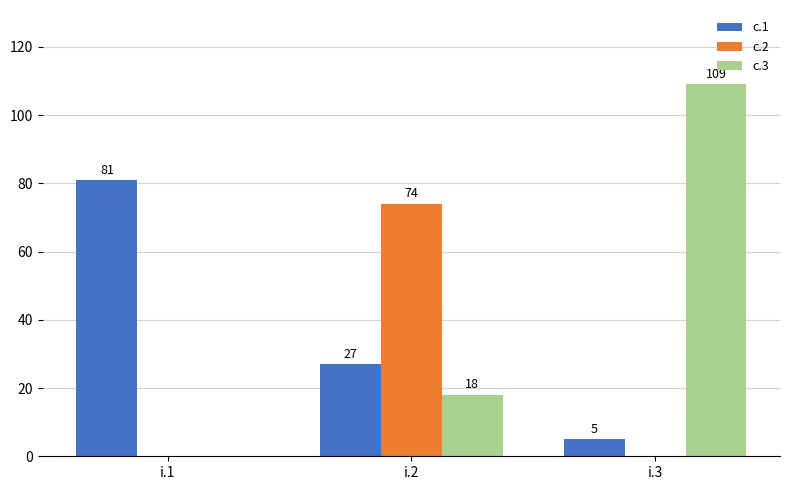

Which series changed the most between i.2 and i.3?

c.3